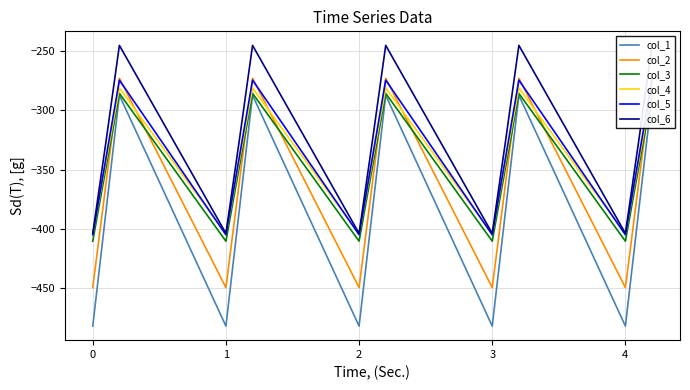

What is the maximum value shown in the chart?

-245.0